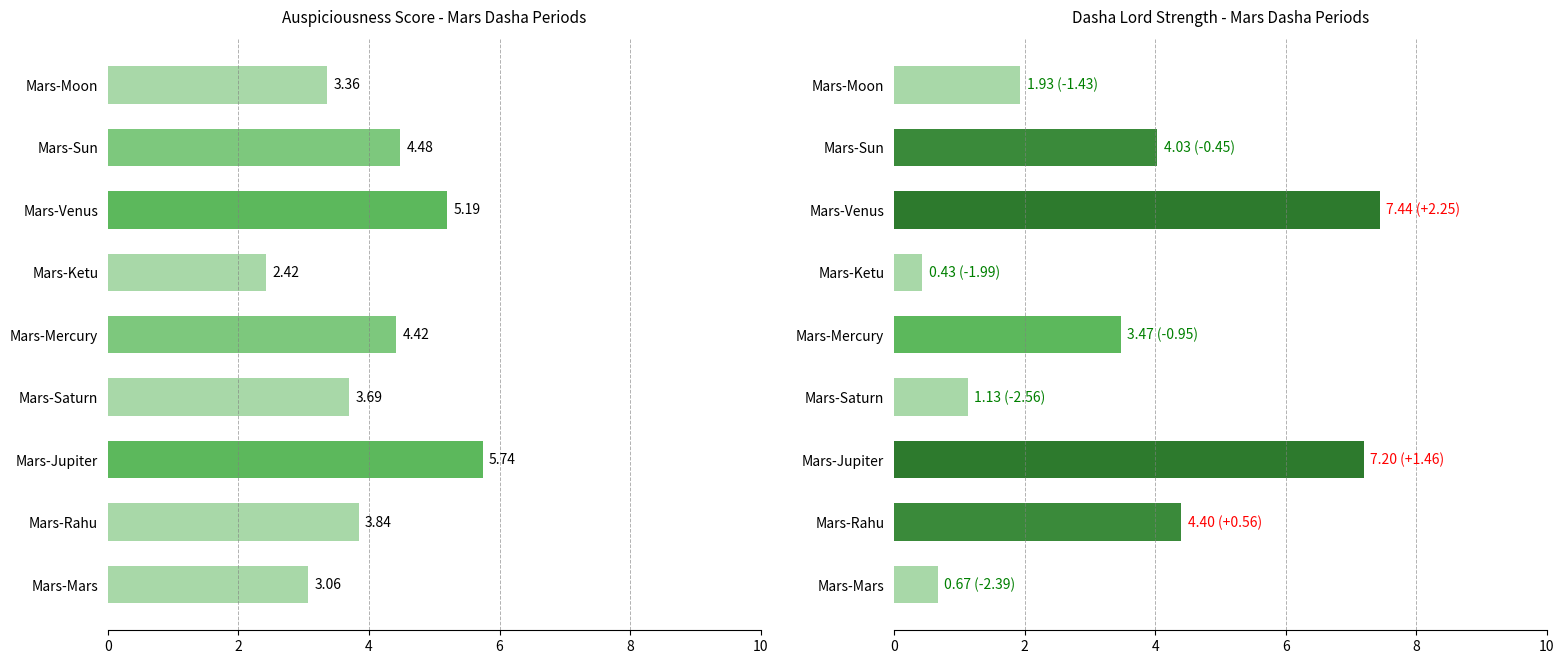

Rank the series by their average value, from highest to lowest.

Auspiciousness_Score, Dasha_Lord_Strength